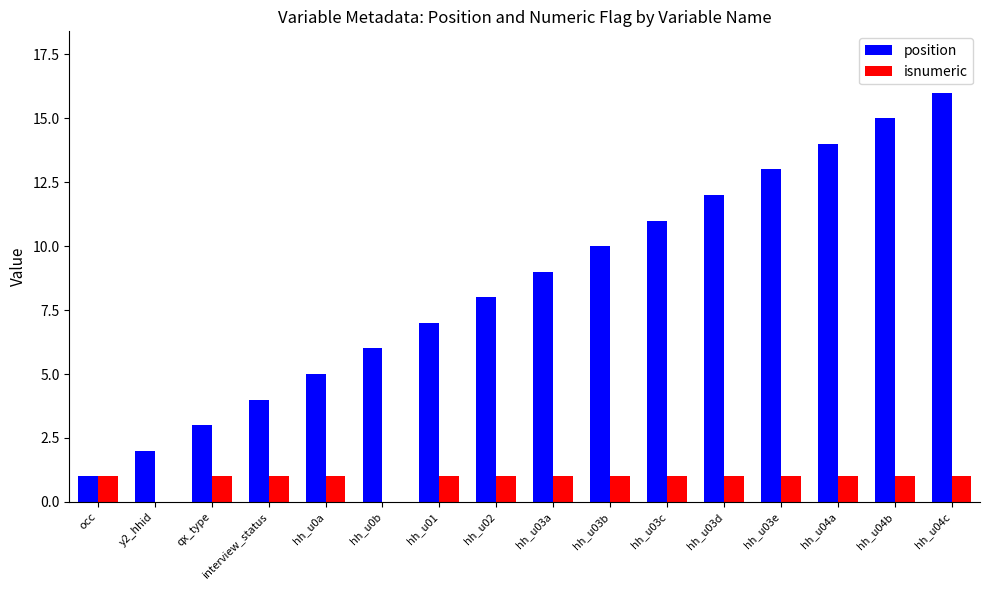

Does the chart contain stacked bars?

No